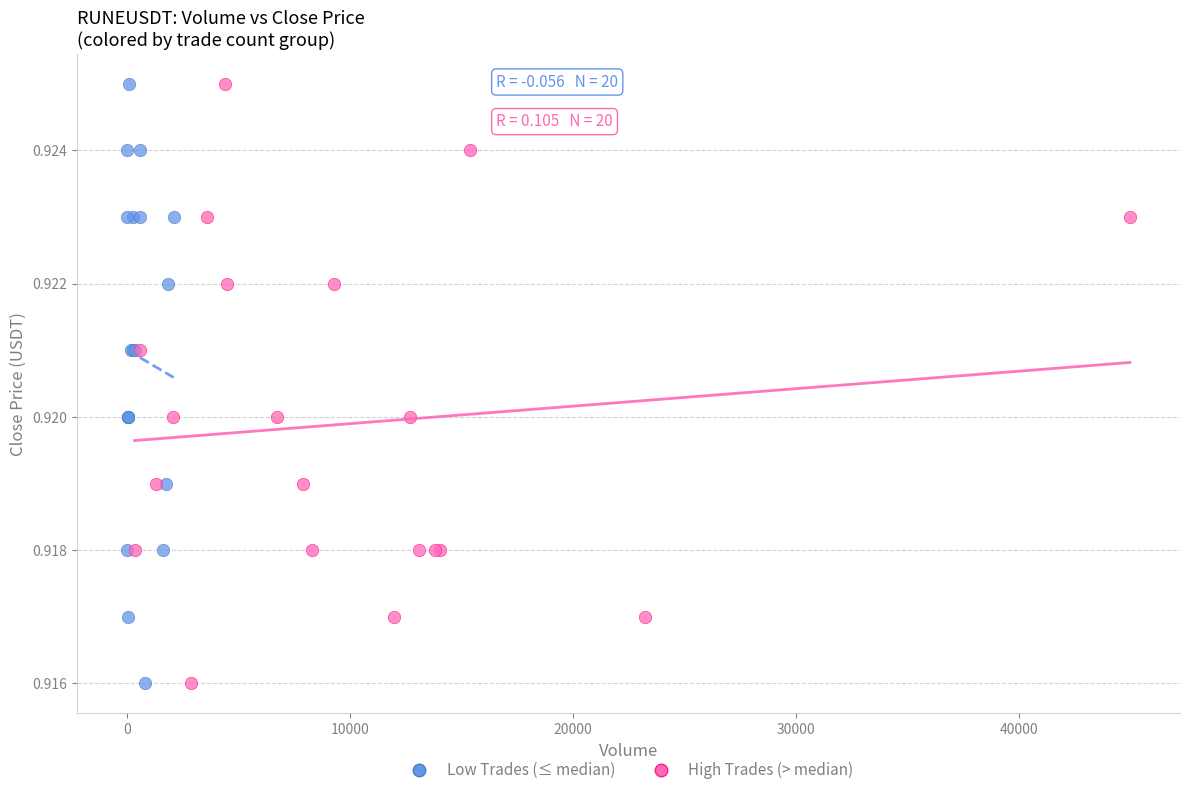

What are all the series names shown in the legend?

Low Trades (≤ median), High Trades (> median)